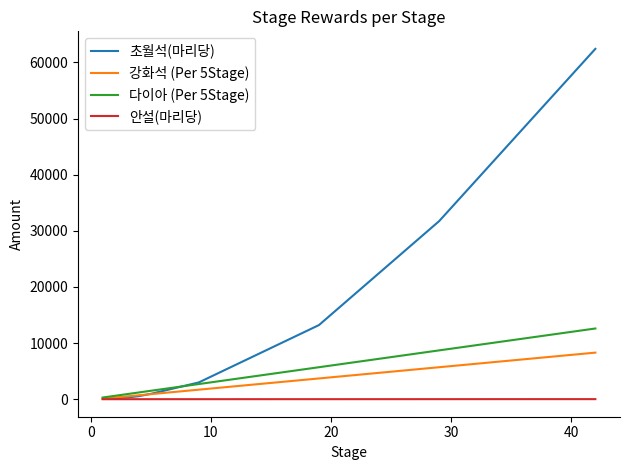

True or false: 다이아 (Per 5Stage) and 초월석(마리당) cross at least once.

True